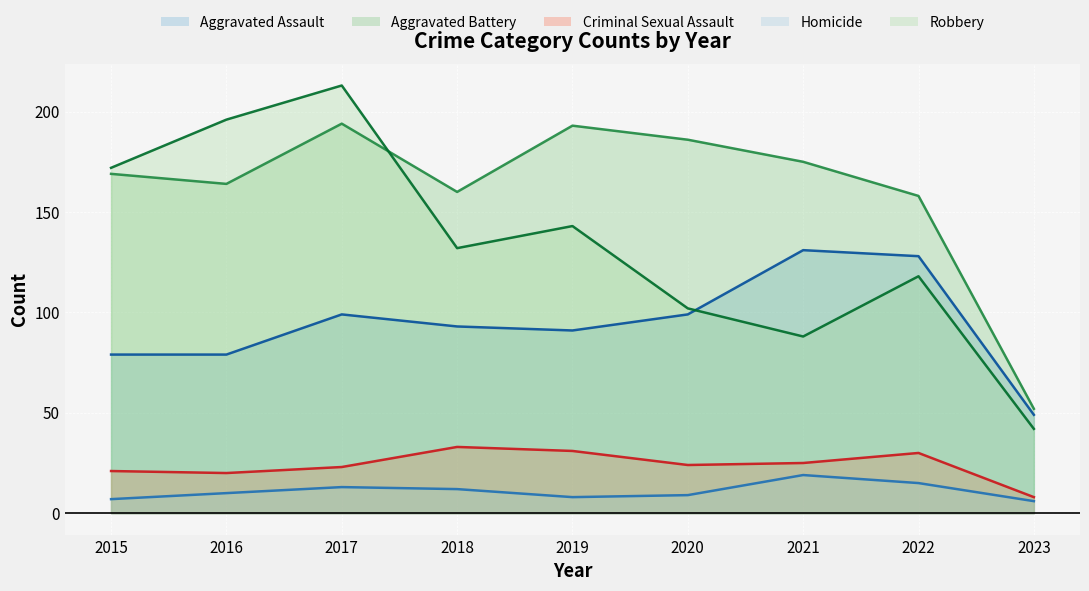

Where is the first local minimum for Aggravated Battery?

2016